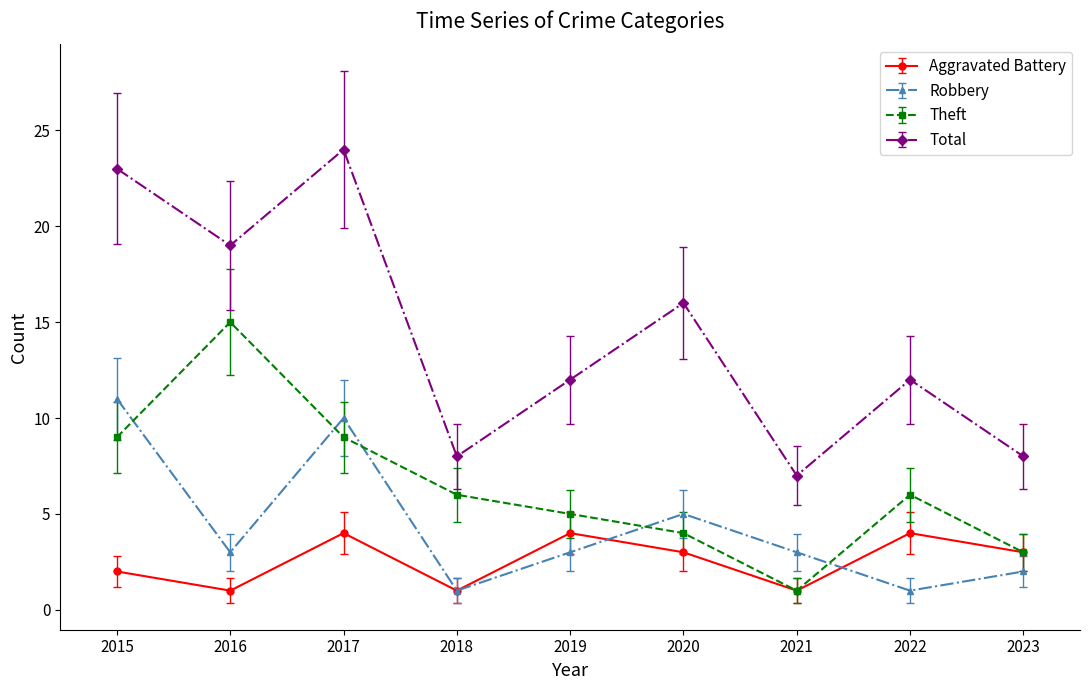

At which label does Robbery reach its peak?

2015